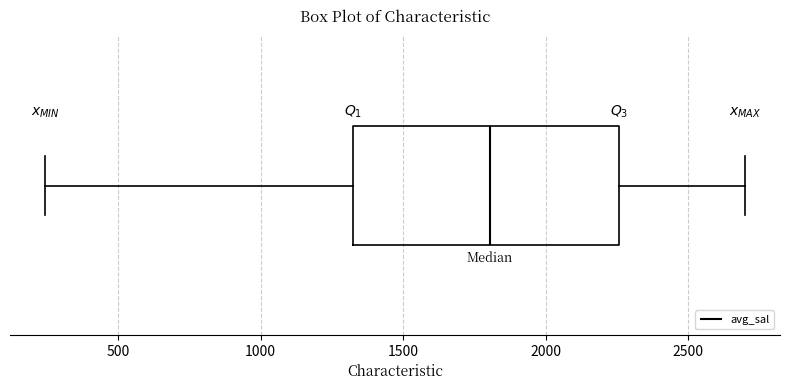

Where does the median line of the box sit on the x-axis? The values are not printed on the chart, so give them approximately, as read against the axis.

1800